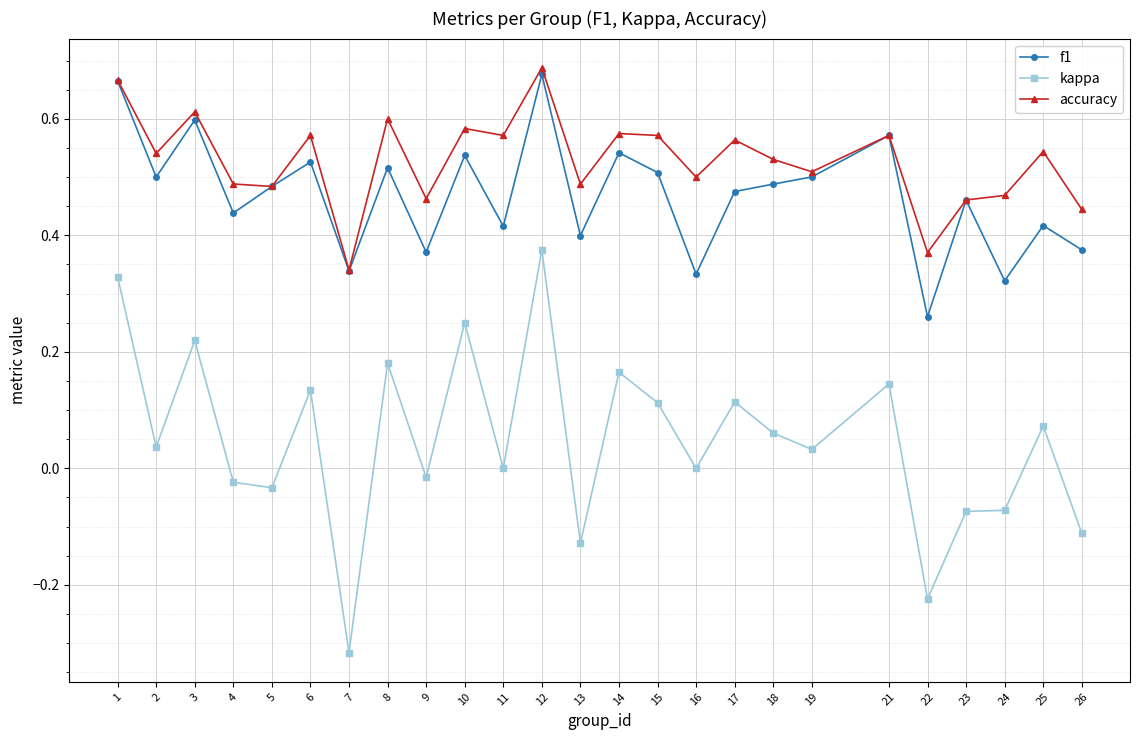

True or false: f1 has a value of 0.4 at 11.

True